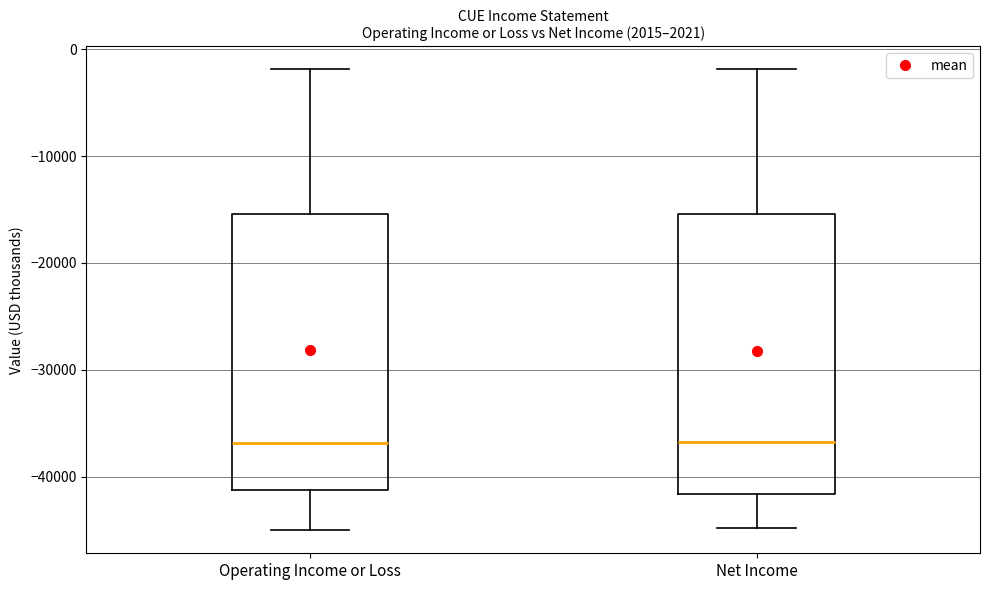

Reading left to right, read every box against the y-axis: the position of its median line, the range the box covers, and the ends of its whiskers. The values are not printed on the chart, so give them approximately, as read against the axis.

Operating Income or Loss: median -37000, box -41000 to -15000, whiskers -45000 to -2000
Net Income: median -37000, box -42000 to -15000, whiskers -45000 to -2000